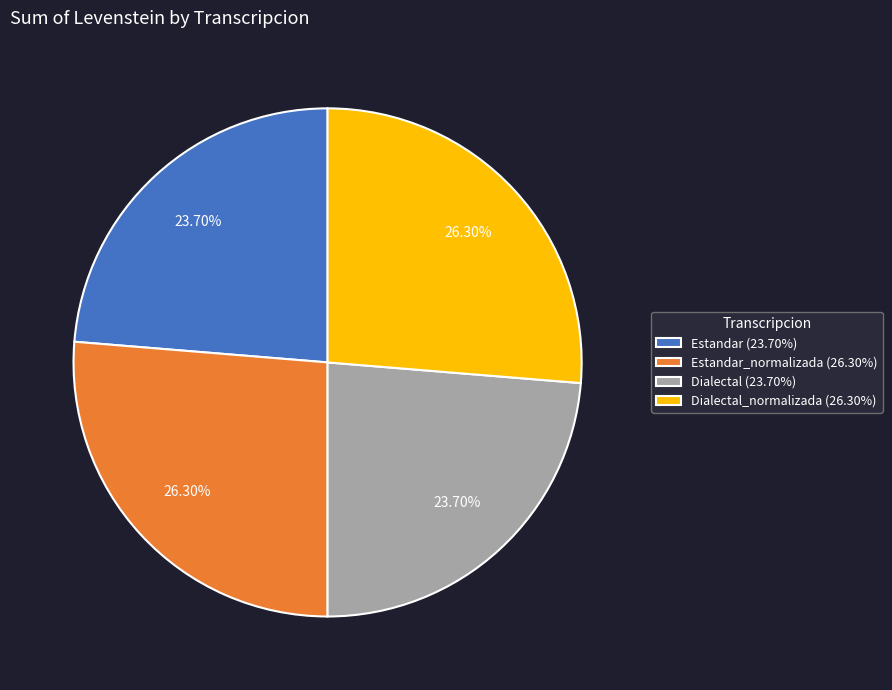

Is there any slice that represents more than half of the pie?

No